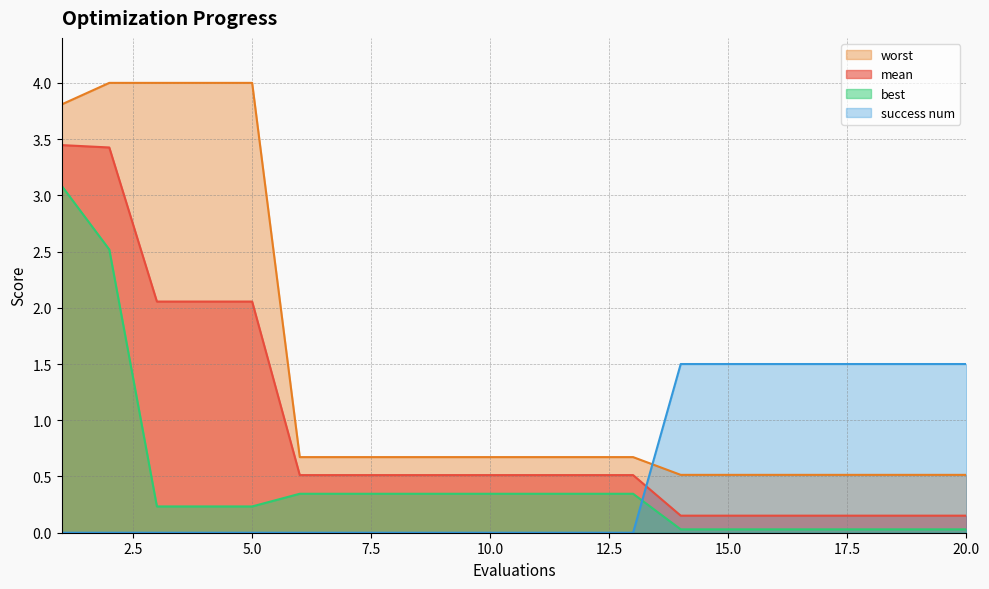

True or false: mean has a value of 0.1 at 14.

False